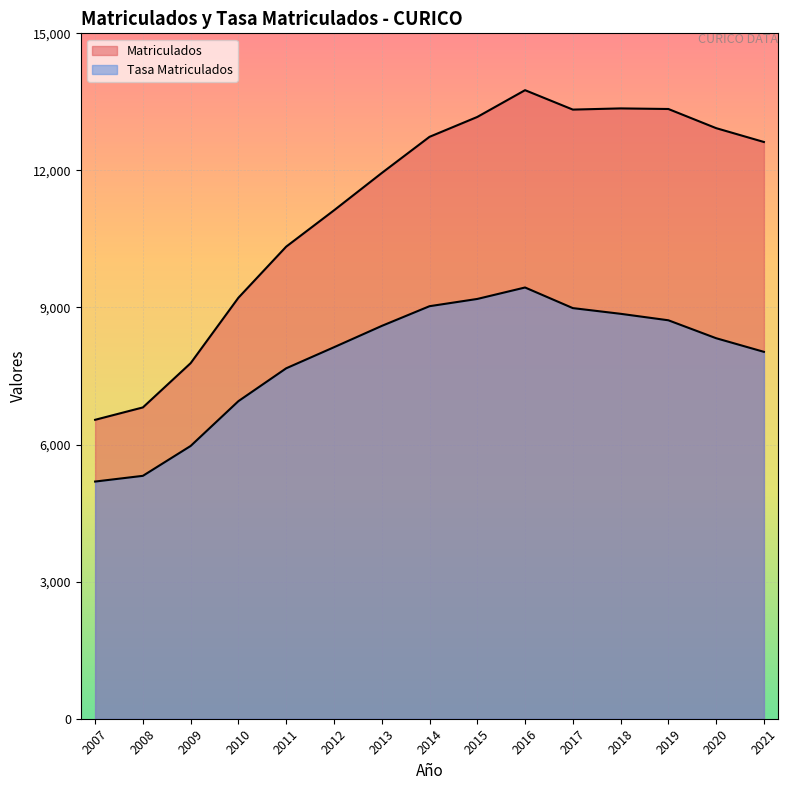

Rank the series by their maximum value, from lowest to highest.

Tasa Matriculados, Matriculados